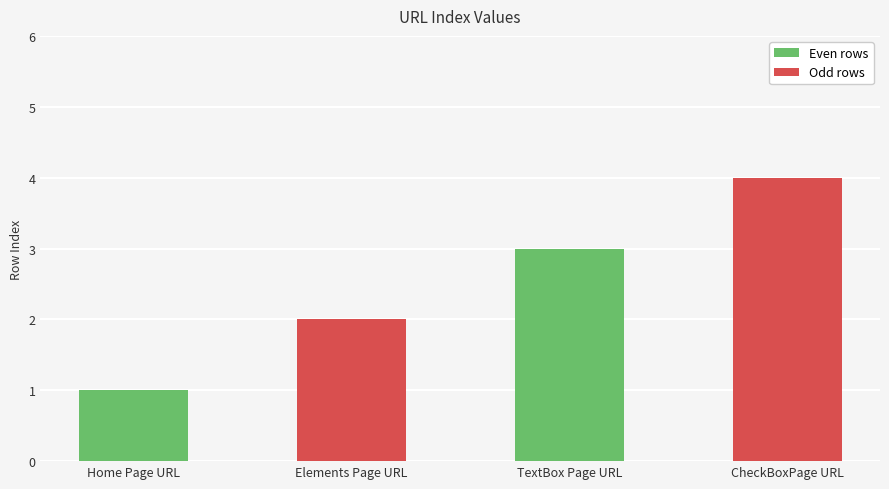

How many distinct data groups are displayed?

1